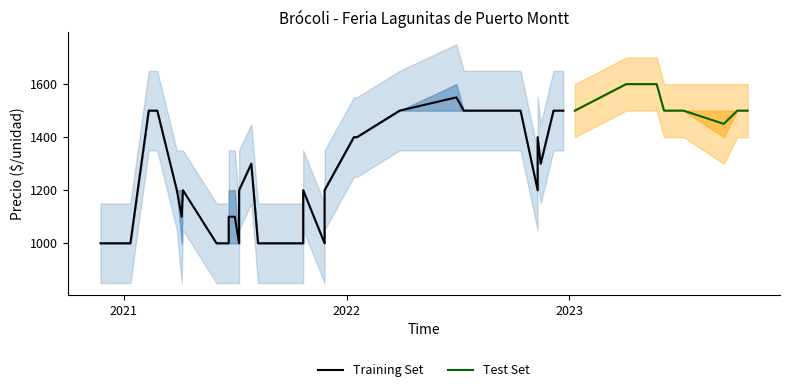

True or false: Precio maximo has more than 2 points higher than both neighbors.

True